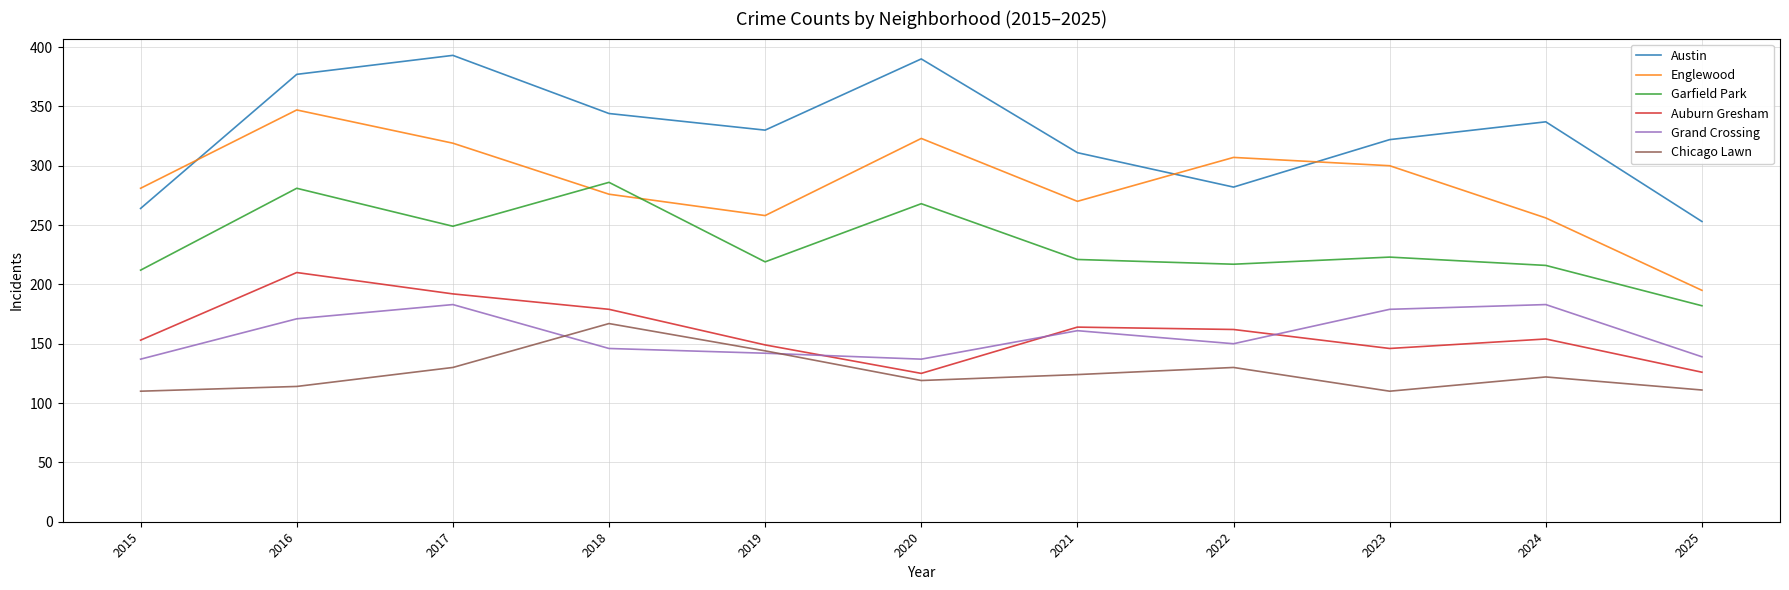

The Garfield Park series shows 268 at 2020. True or false?

True